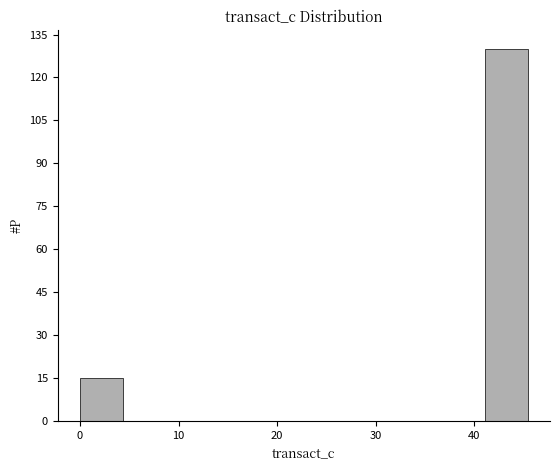

Reading left to right, transcribe this chart: for each bar, give the range it covers on the x-axis and its height. Neither the bar edges nor the heights are printed on the chart, so give them approximately, as read against the axes.

0 to 5: 16
5 to 9: 0
9 to 14: 0
14 to 18: 0
18 to 23: 0
23 to 27: 0
27 to 32: 0
32 to 37: 0
37 to 41: 0
41 to 46: 130